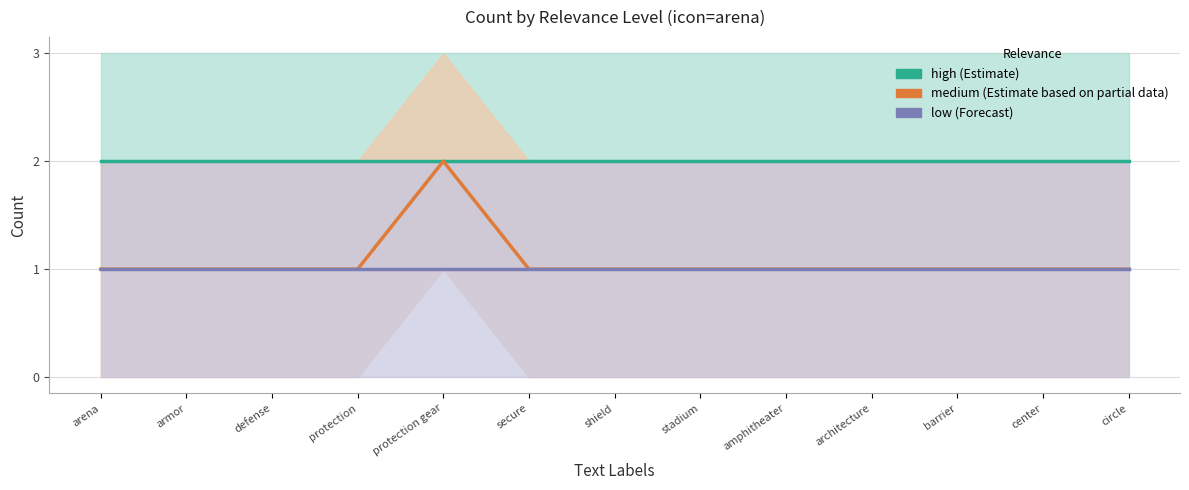

Rank the categories by medium (Estimate based on partial data) value from lowest to highest.

arena, armor, defense, protection, secure, shield, stadium, amphitheater, architecture, barrier, center, circle, protection gear